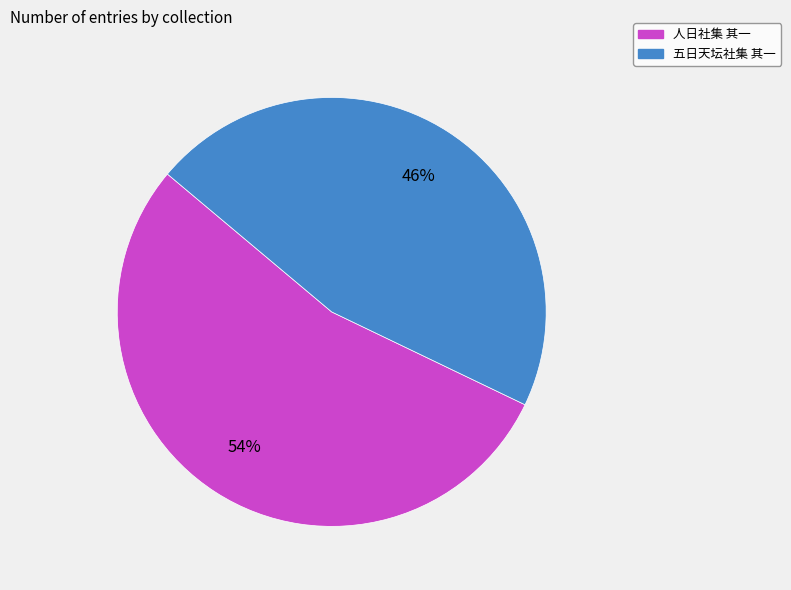

True or false: 人日社集 其一 accounts for 47% of the total.

False